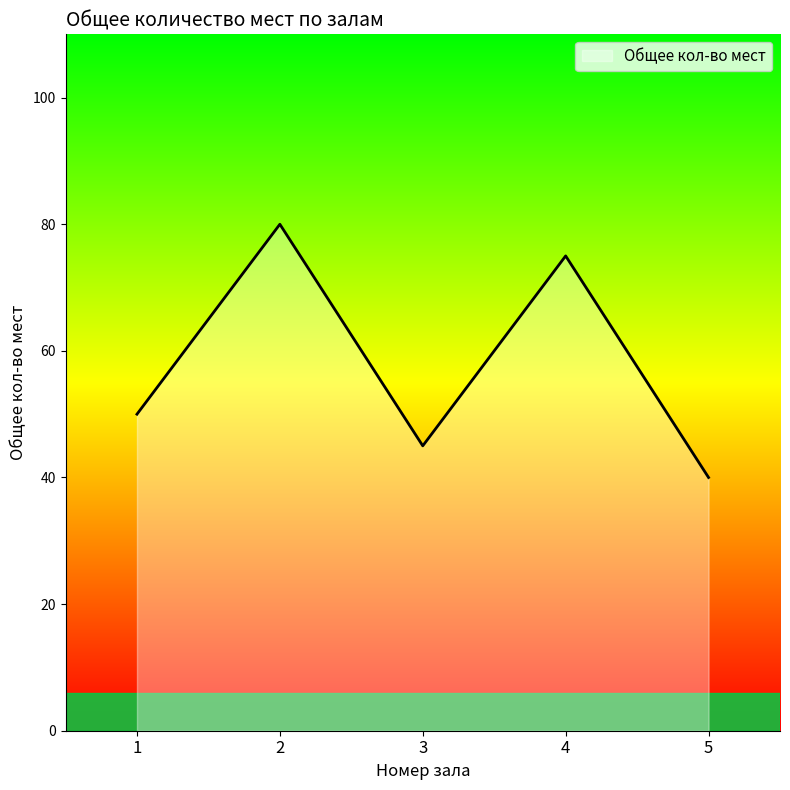

Count the values in the range 45 to 75.

3